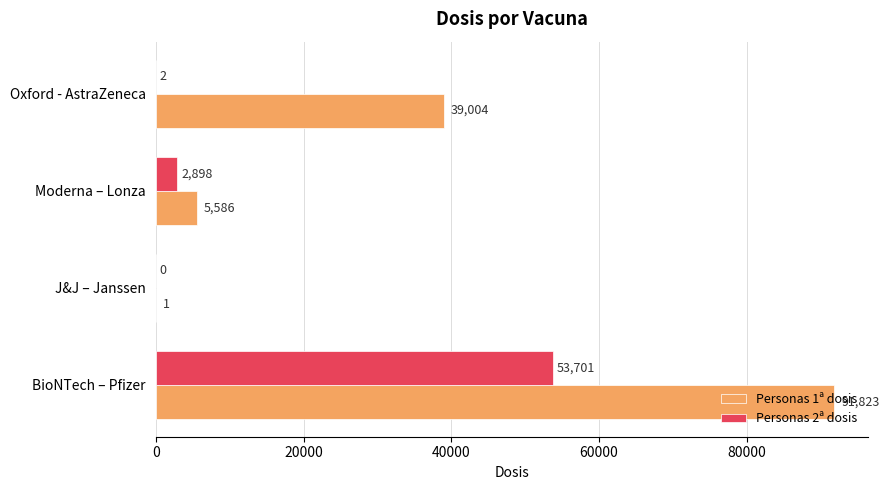

What is the highest value of the Personas 1ª dosis series?

91823